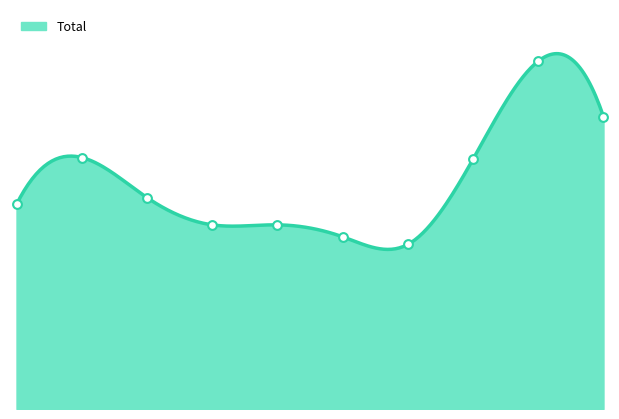

Between 2019 and 2020, which is larger?

2019